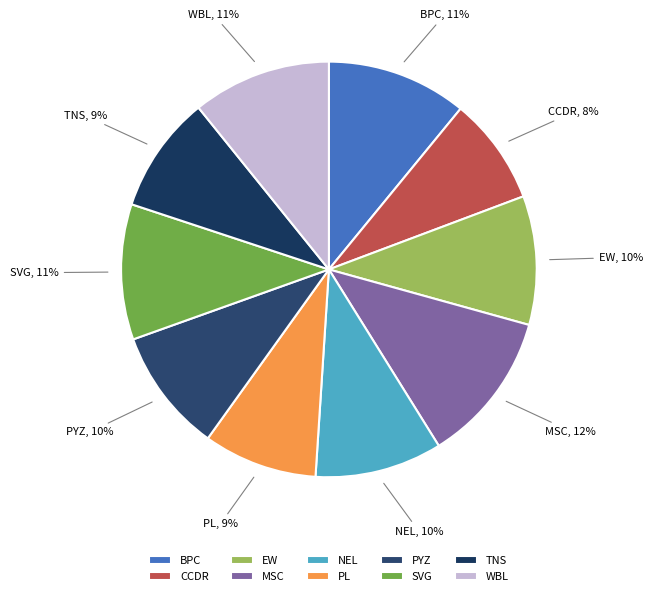

What percentage is the SVG slice, to the nearest percent?

11%